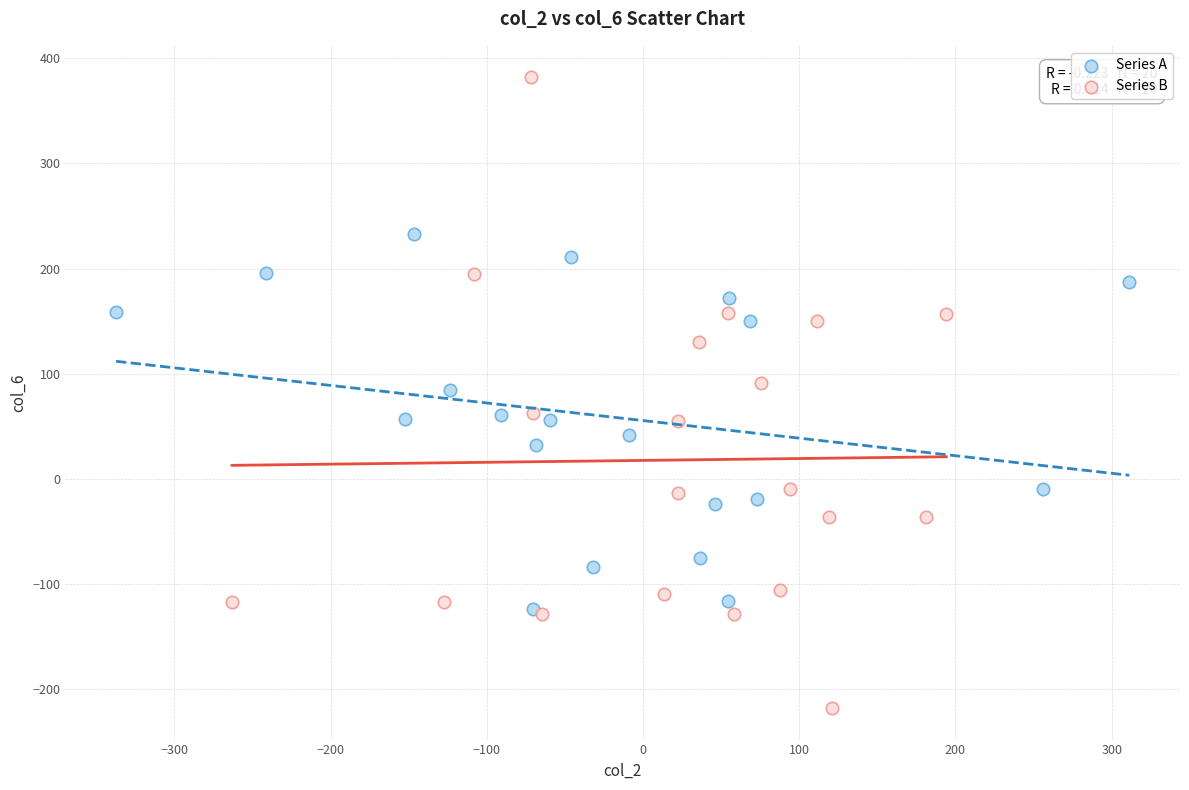

What are all the series names shown in the legend?

Series A, Series B